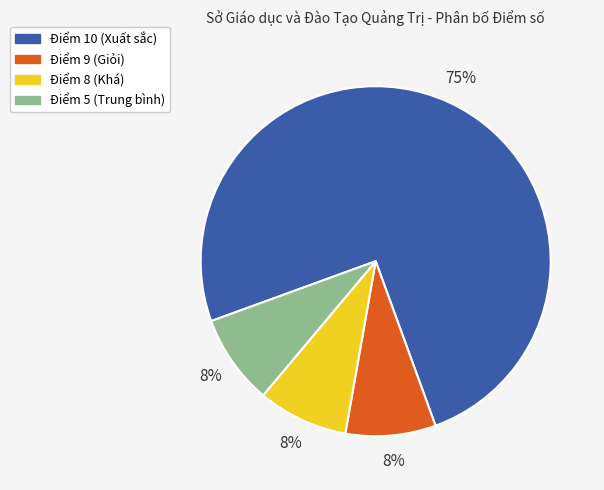

To the nearest percent, what is the average slice percentage?

25%